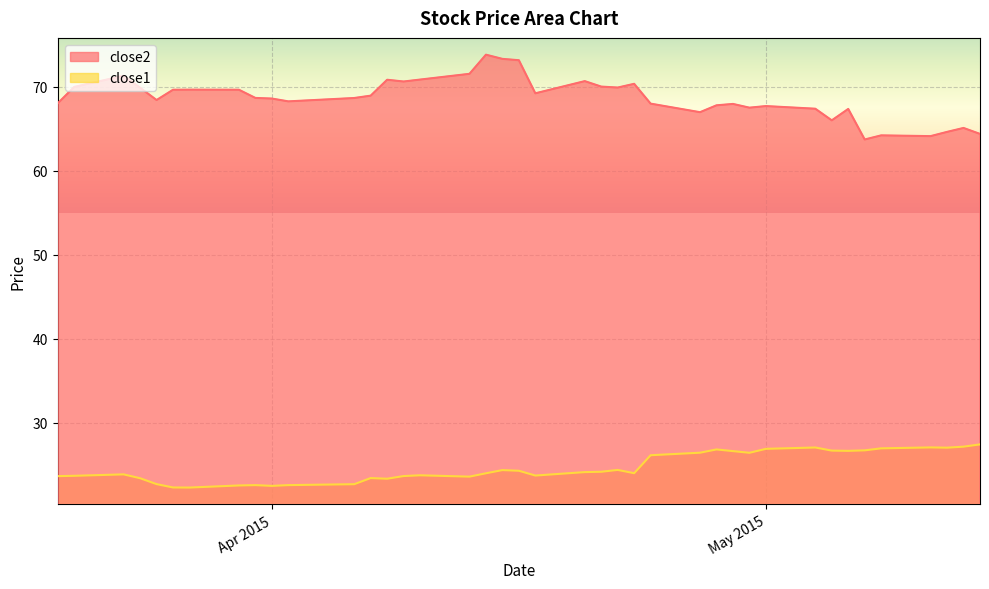

Which series has the widest spread of values?

close2